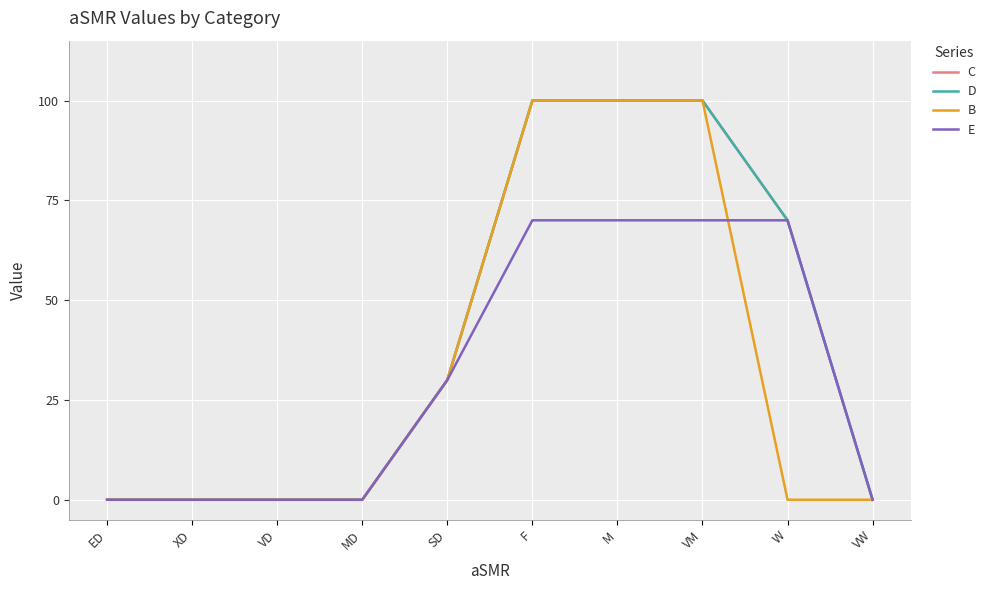

What is the label of the 2nd point from the left?

XD